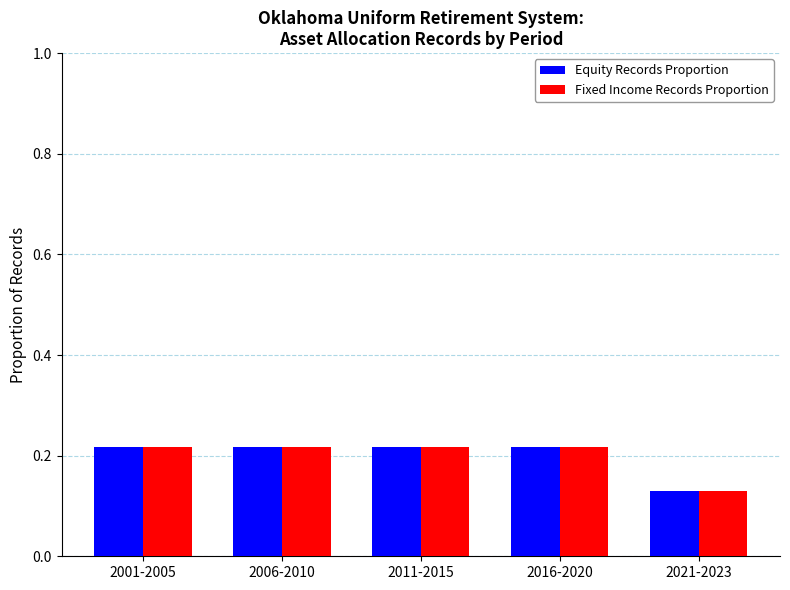

What is the sum of the Equity Records Proportion values at 2016-2020 and 2021-2023?

0.3